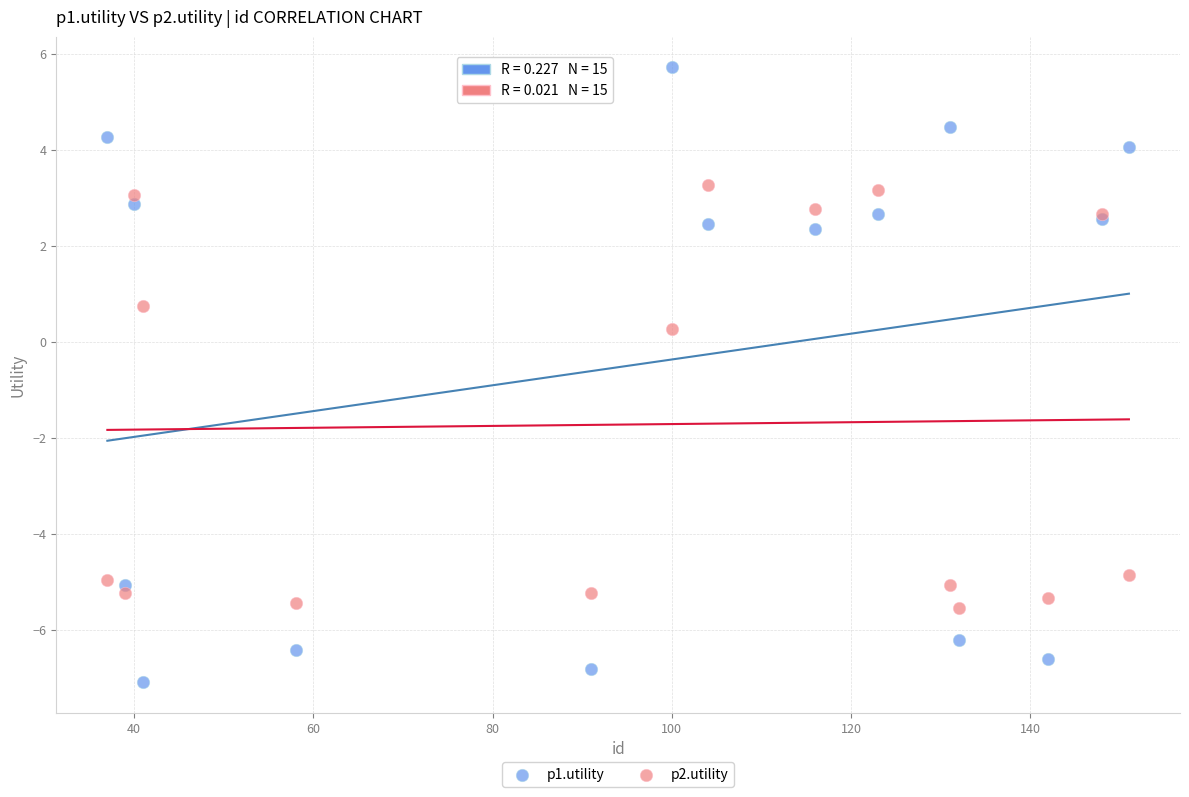

In the p1.utility series, what Y value is closest to 0?

2.4